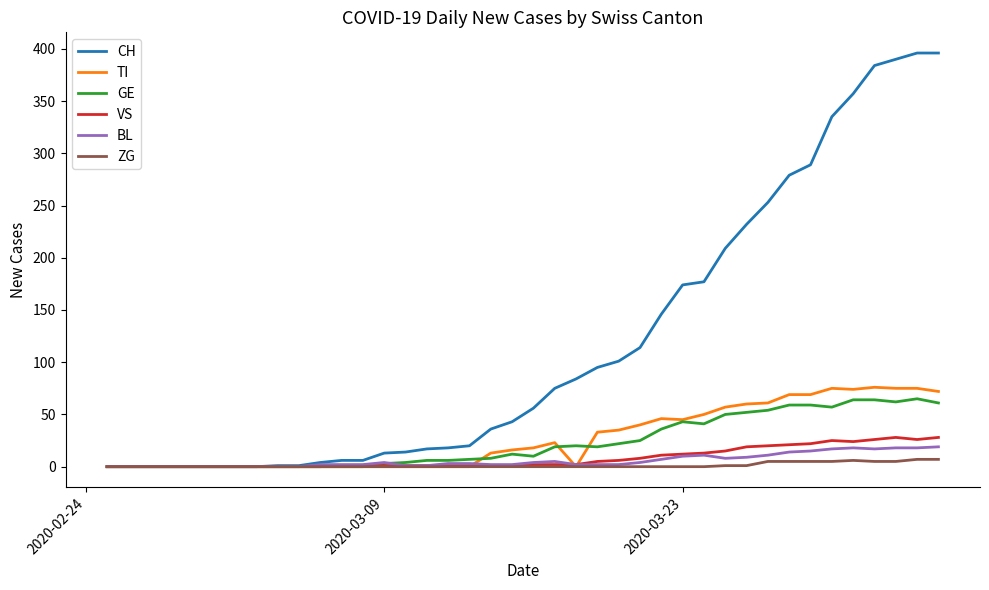

What is the greatest value displayed?

396